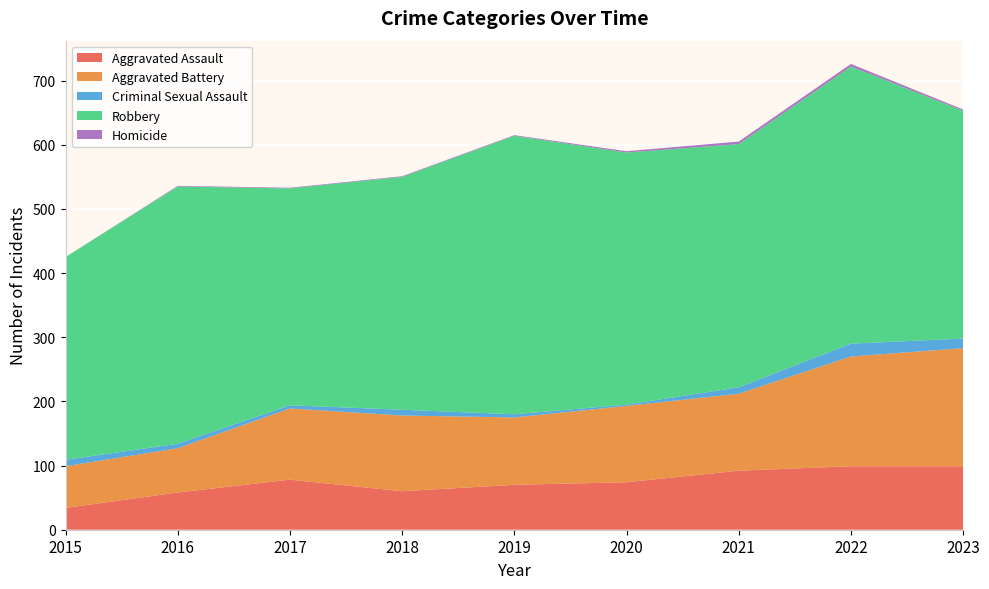

Reading left to right, transcribe all the data shown in this chart.

Aggravated Assault: 2015=34	2016=58	2017=78	2018=60	2019=70	2020=74	2021=92	2022=99	2023=99
Aggravated Battery: 2015=65	2016=69	2017=111	2018=118	2019=105	2020=119	2021=120	2022=171	2023=184
Criminal Sexual Assault: 2015=10	2016=7	2017=5	2018=9	2019=5	2020=2	2021=10	2022=20	2023=15
Robbery: 2015=316	2016=401	2017=338	2018=363	2019=434	2020=393	2021=379	2022=432	2023=355
Homicide: 2015=0	2016=1	2017=1	2018=1	2019=1	2020=2	2021=4	2022=4	2023=2